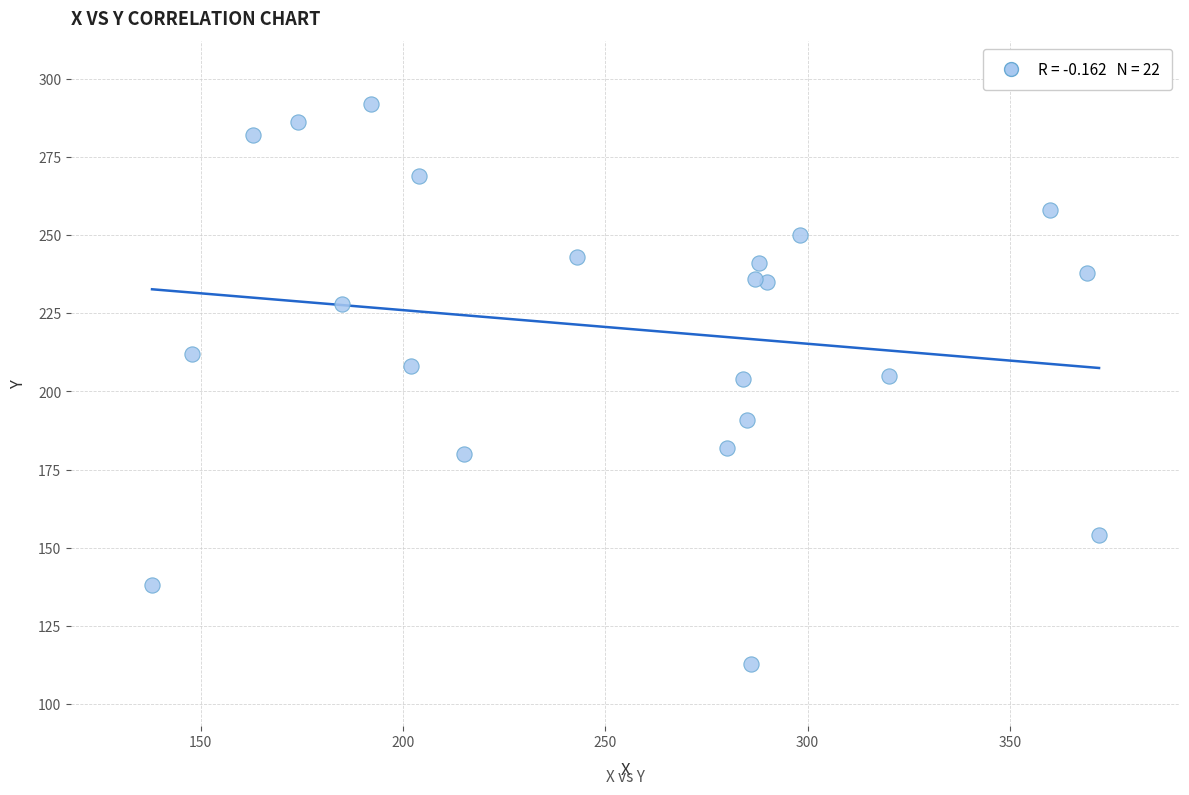

What is the range of Y values (max minus min)?

179